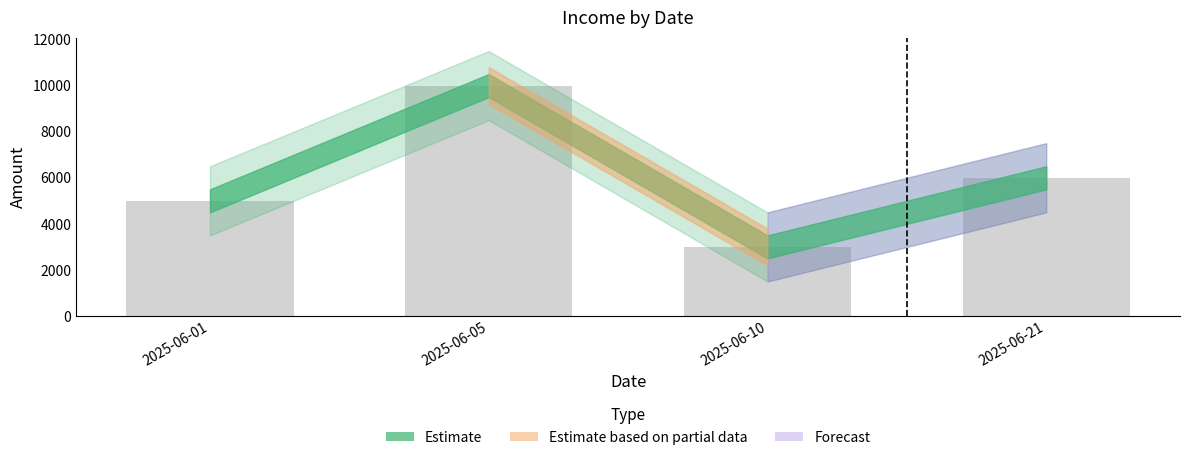

The value at 2025-06-05 is 10000. True or false?

True